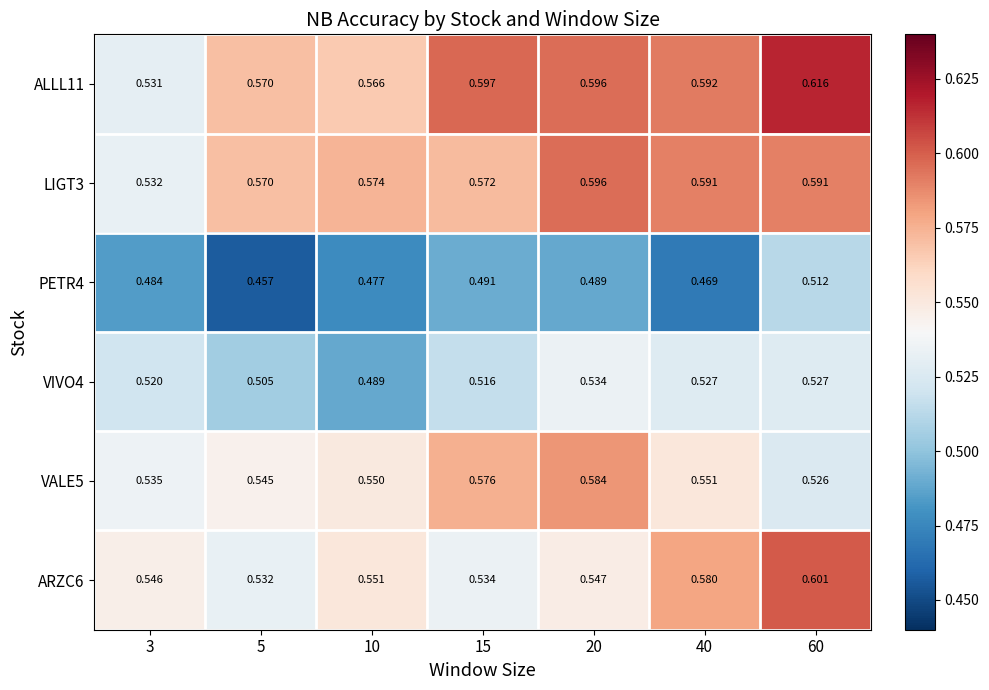

Count the number of categories in the chart.

7